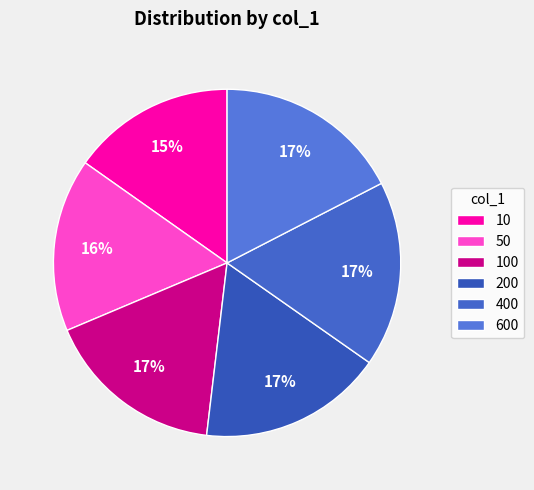

True or false: 50 accounts for 4% of the total.

False